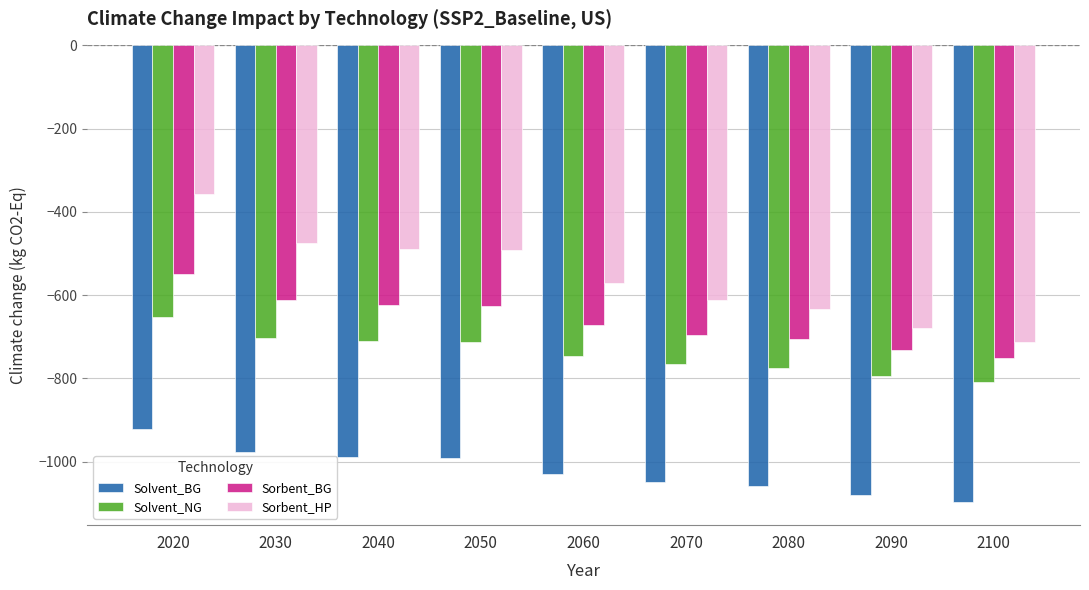

Which label corresponds to the largest value in the chart?

2020